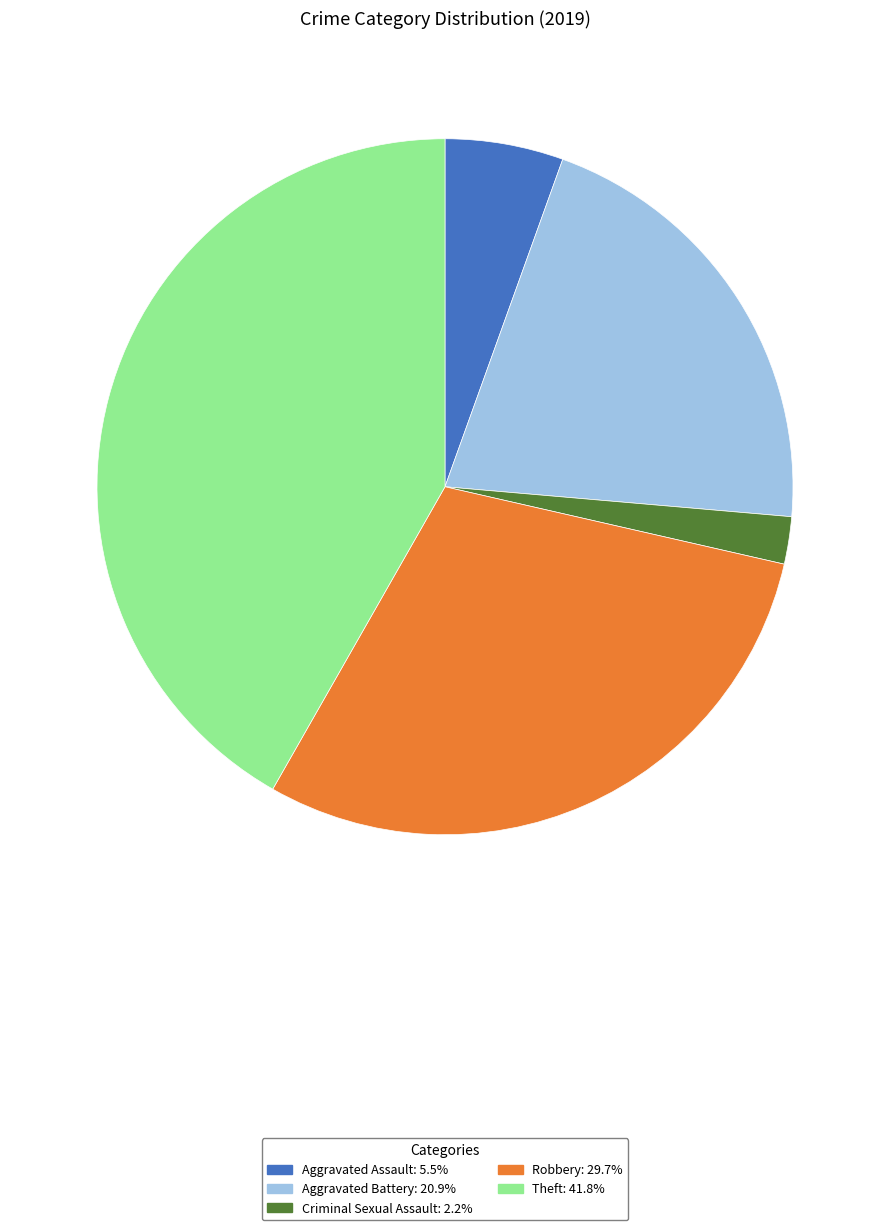

Is there a majority slice in this chart?

No